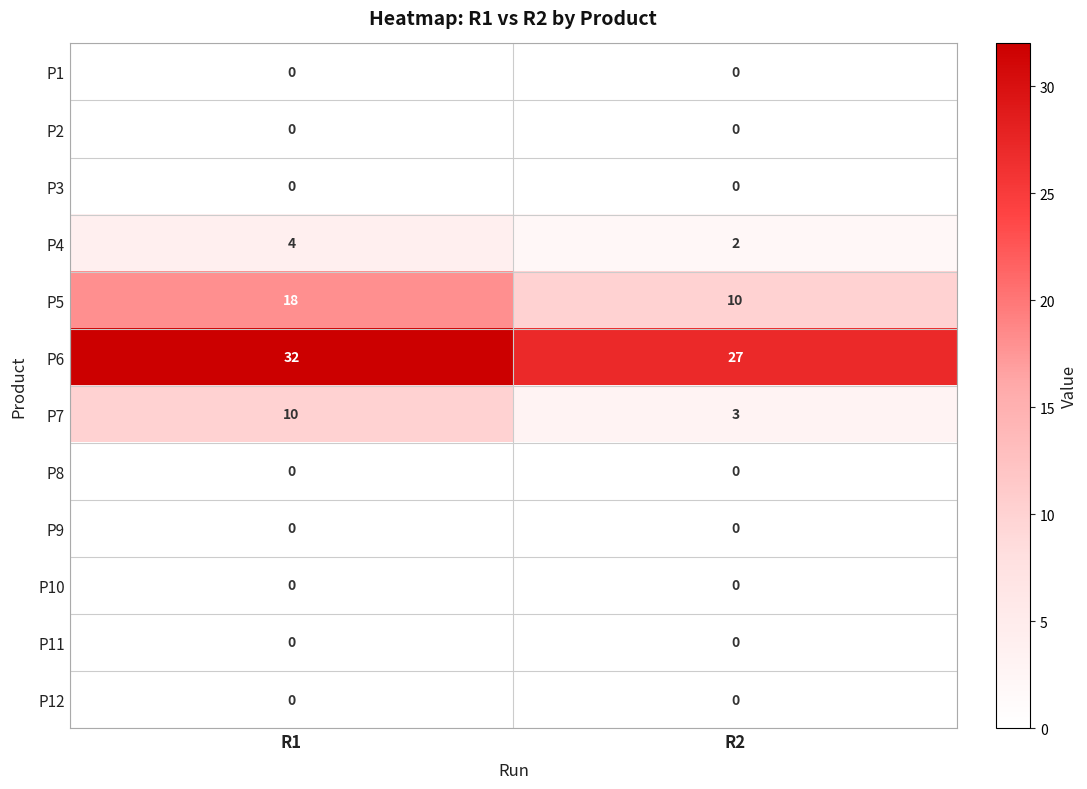

What is the total value across all series at R2?

42